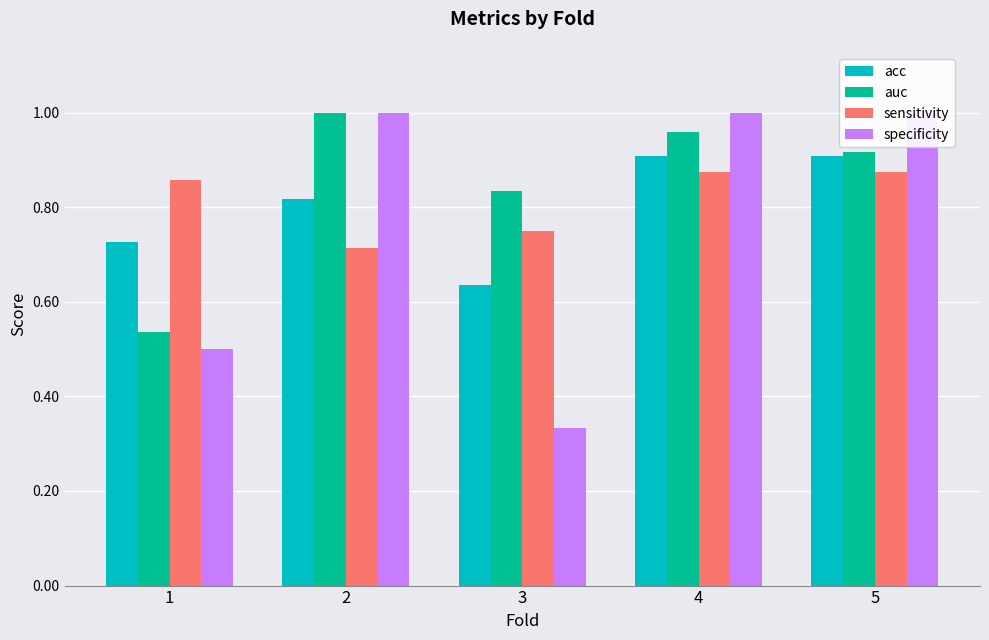

Which has a higher value, 4 or 5?

4